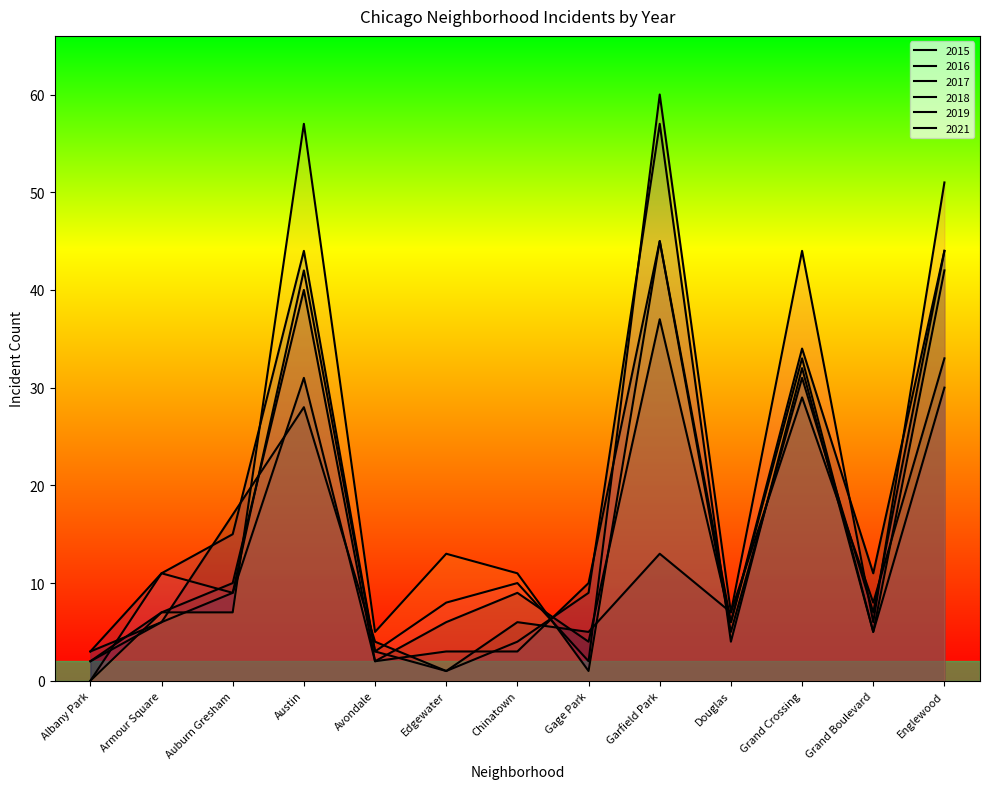

Rank the categories by 2015 value from highest to lowest.

Englewood, Grand Crossing, Austin, Auburn Gresham, Garfield Park, Grand Boulevard, Douglas, Armour Square, Chinatown, Gage Park, Avondale, Albany Park, Edgewater